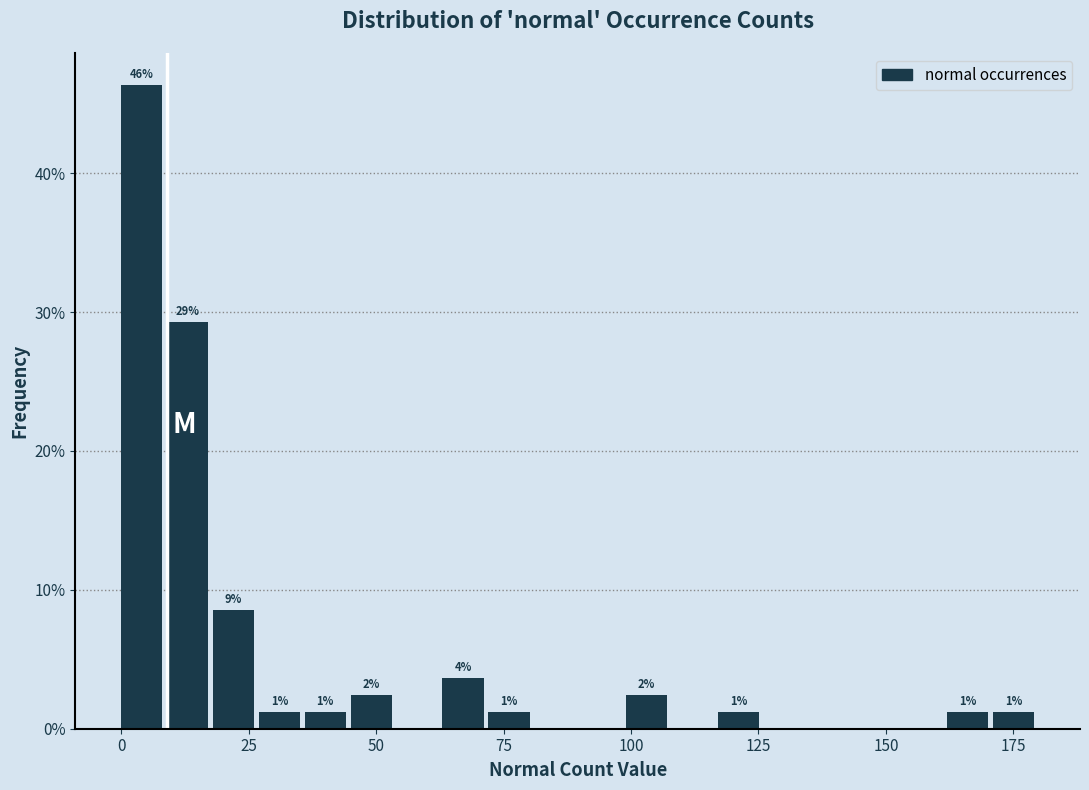

Around what value on the x-axis is the tallest bar? Give the approximate position of its centre, as read against the axis.

5